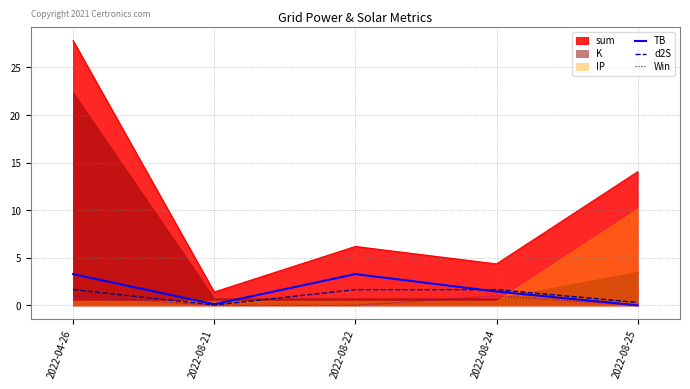

Which category has the highest value in the Win series?

2022-04-26